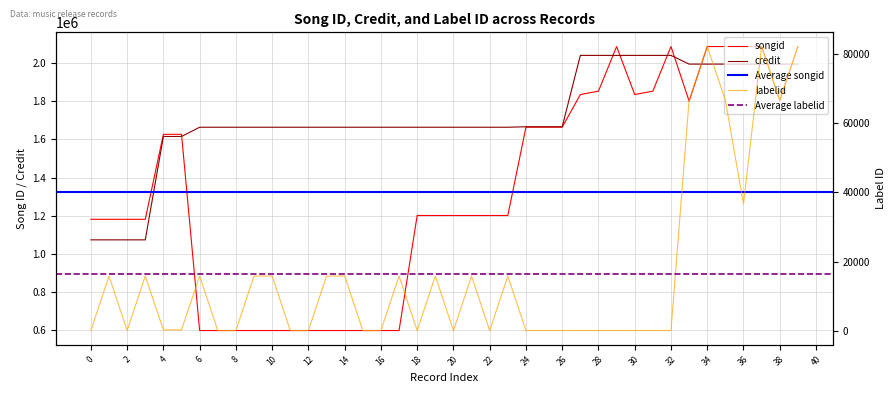

What is the value of the labelid point at the 40th from the left?

82063